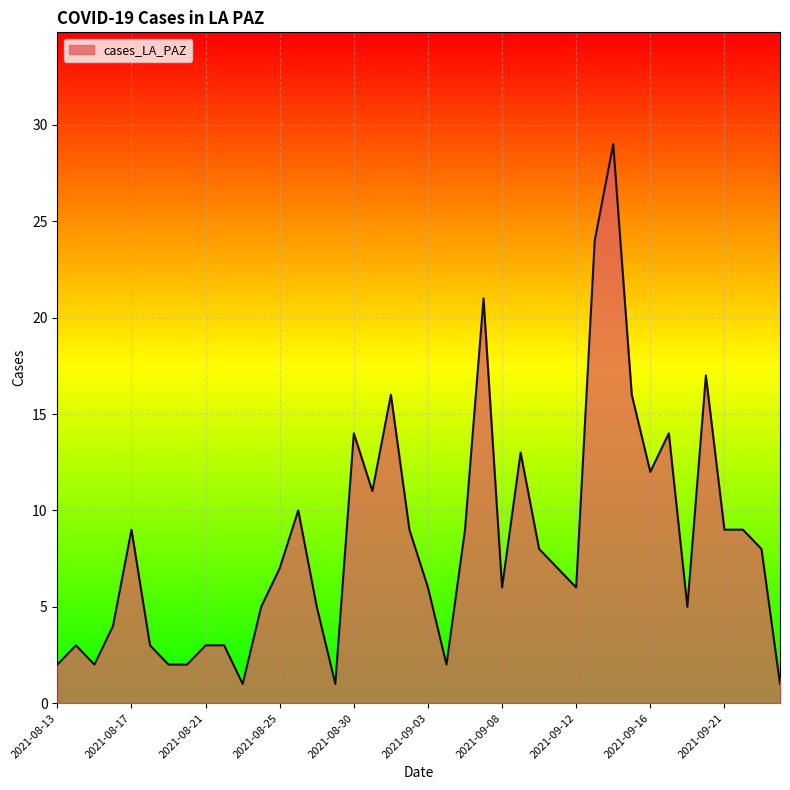

What is the maximum value shown in the chart?

29